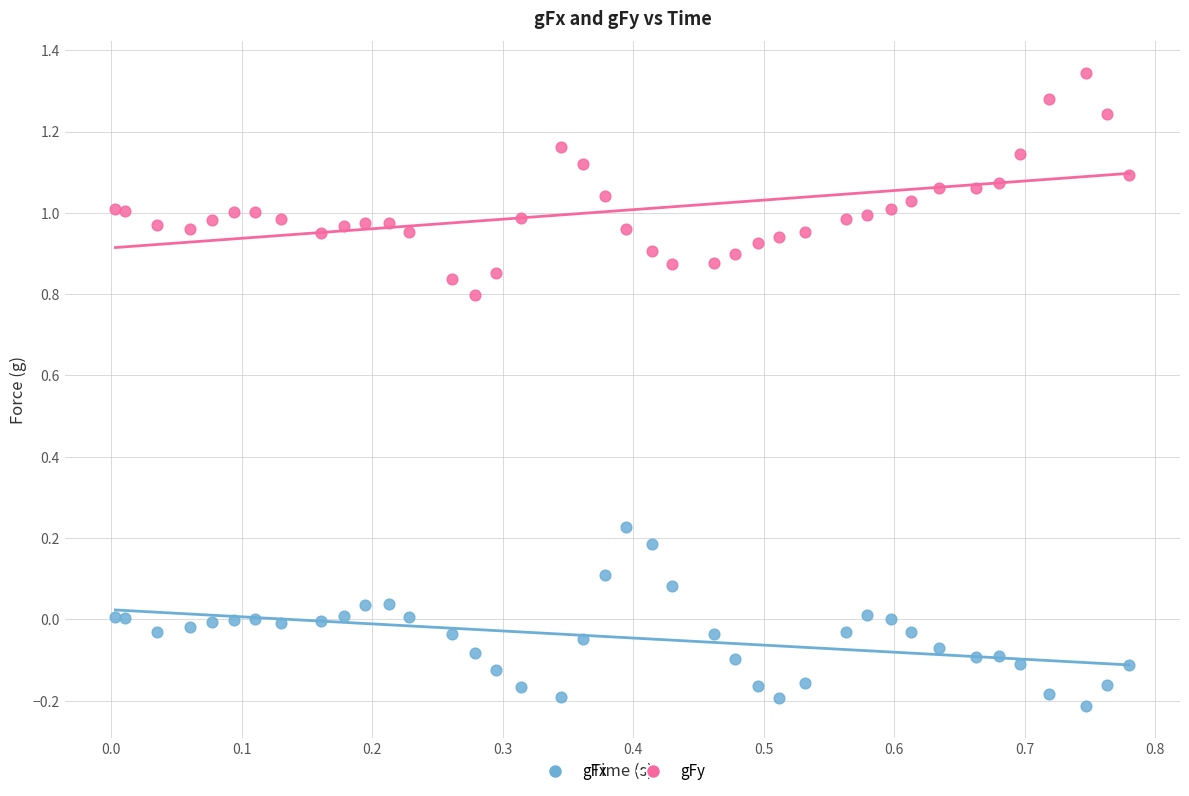

Which series contains the lowest Y value?

gFx